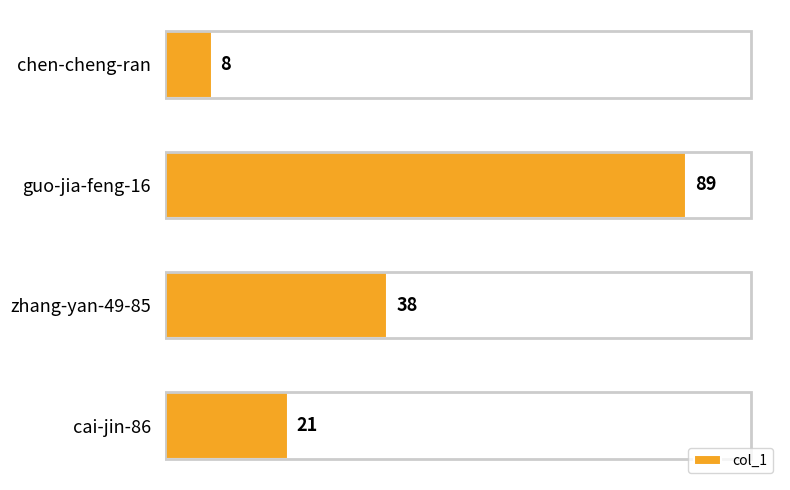

The value at cai-jin-86 is 21. True or false?

True